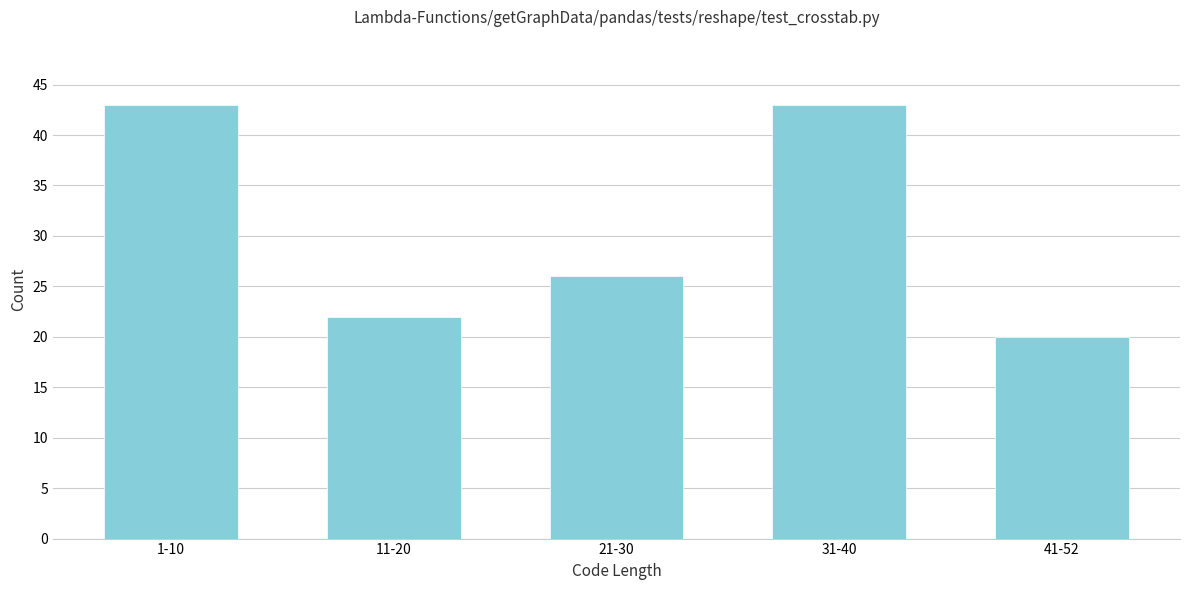

Reading right to left, extract all data points from this chart.

20	43	26	22	43